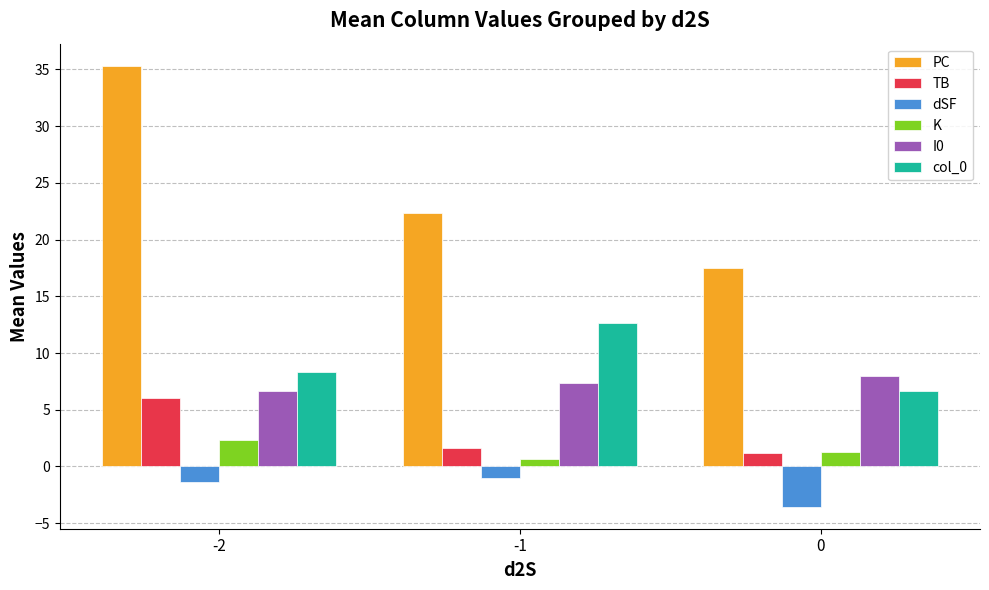

What is the average value of the K series?

1.4